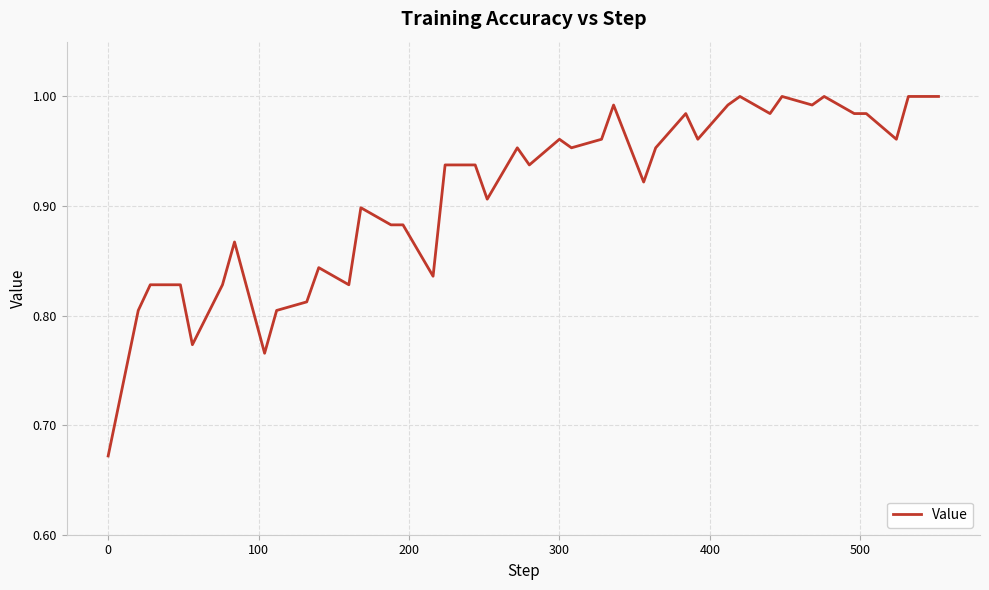

What is the difference between the maximum and minimum values?

0.3